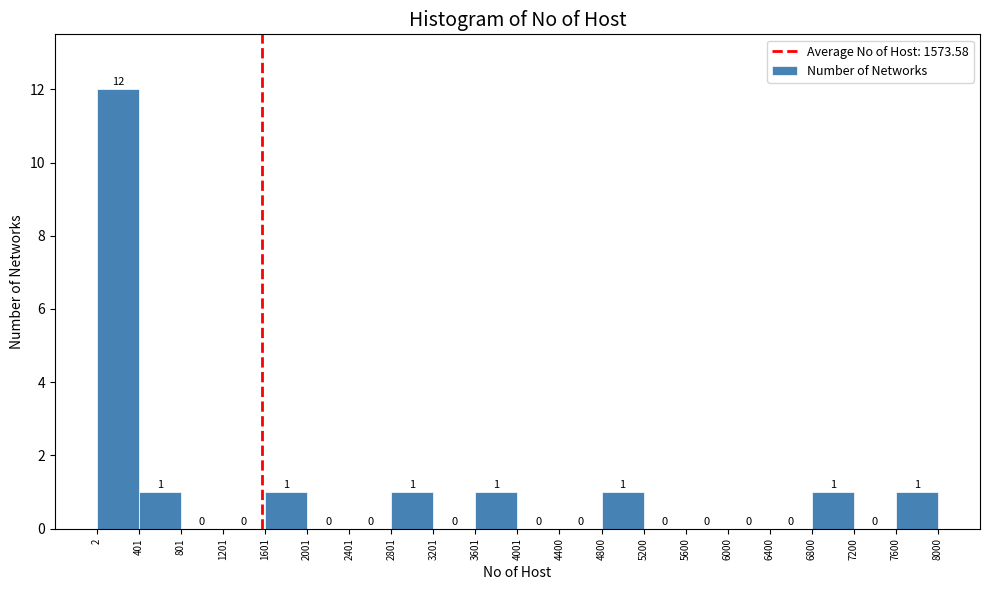

Reading left to right, transcribe this chart: for each bar, give the range it covers on the x-axis and its height.

2 to 401: 12
401 to 801: 1
801 to 1201: 0
1201 to 1601: 0
1601 to 2001: 1
2001 to 2401: 0
2401 to 2801: 0
2801 to 3201: 1
3201 to 3601: 0
3601 to 4001: 1
4001 to 4400: 0
4400 to 4800: 0
4800 to 5200: 1
5200 to 5600: 0
5600 to 6000: 0
6000 to 6400: 0
6400 to 6800: 0
6800 to 7200: 1
7200 to 7600: 0
7600 to 8000: 1